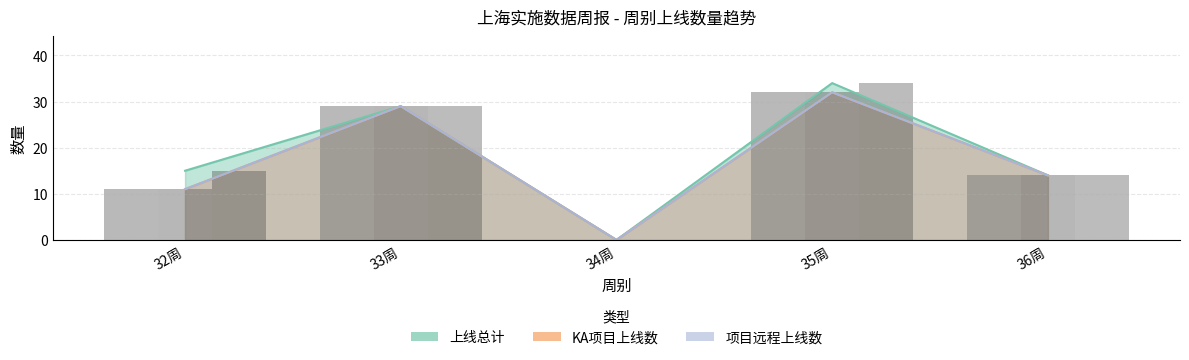

Are the bars grouped side by side (vs. stacked)?

Yes